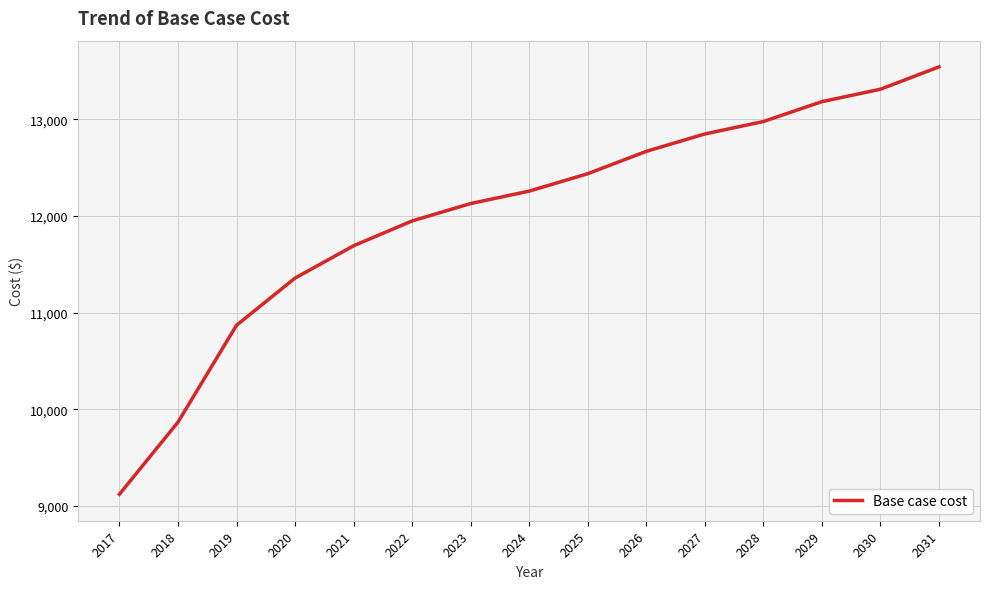

Where is the data nearest to the value 11331?

2020